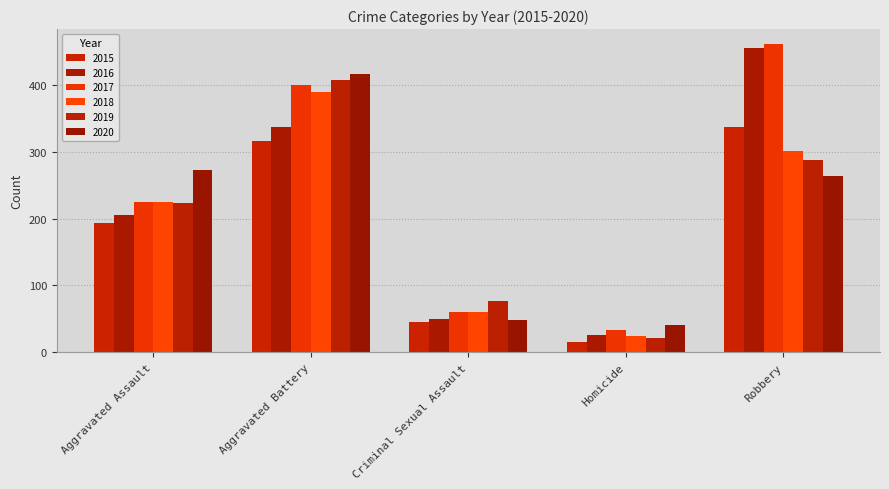

Rank the series by their maximum value, from lowest to highest.

2015, 2018, 2019, 2020, 2016, 2017